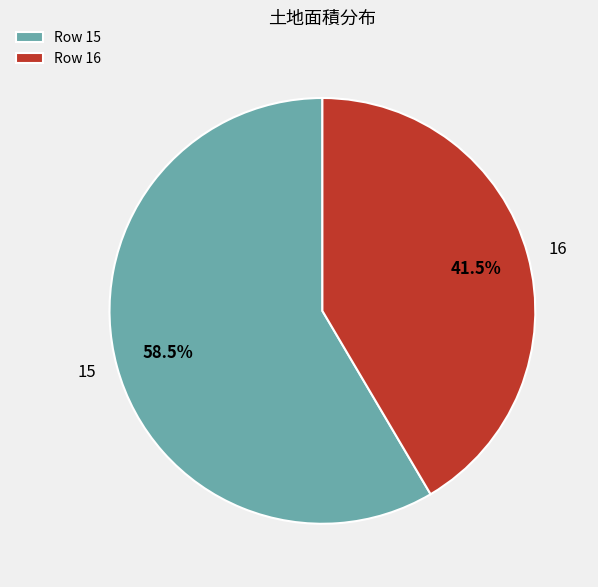

Rank the categories by value from highest to lowest.

15, 16